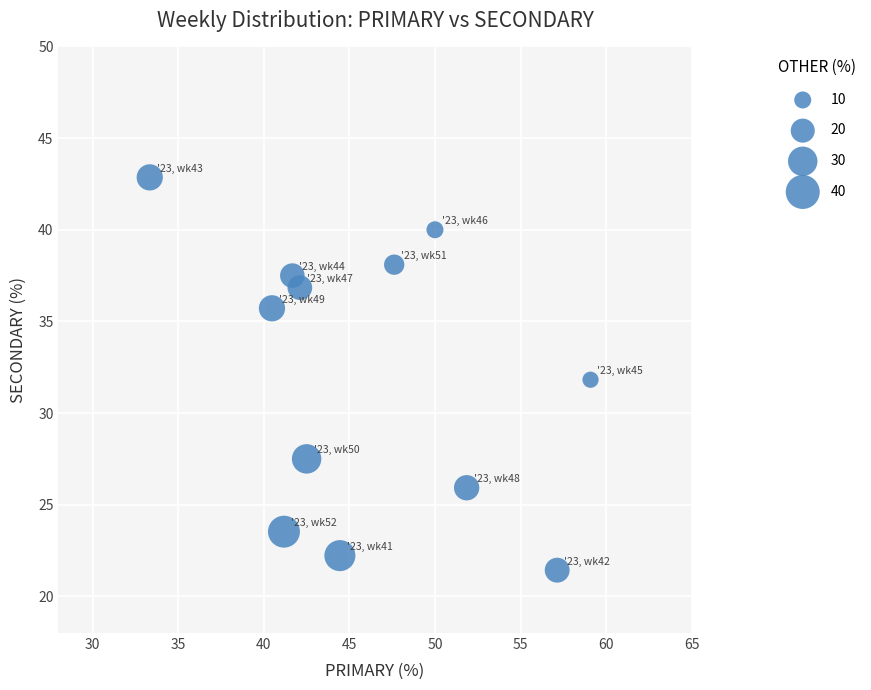

What is the range of Y values (max minus min)?

21.4